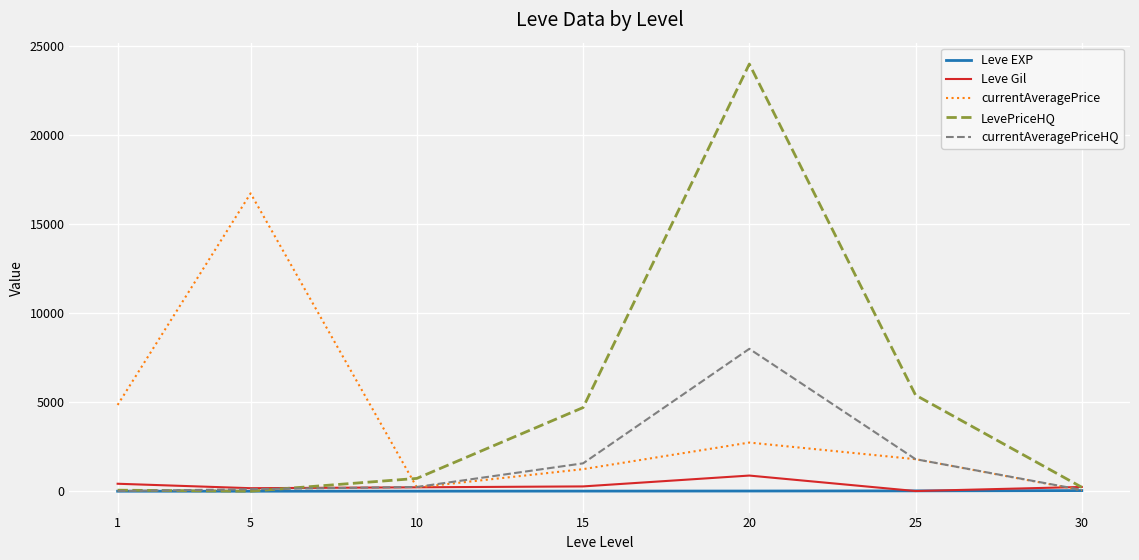

Count the number of data series in this chart.

5